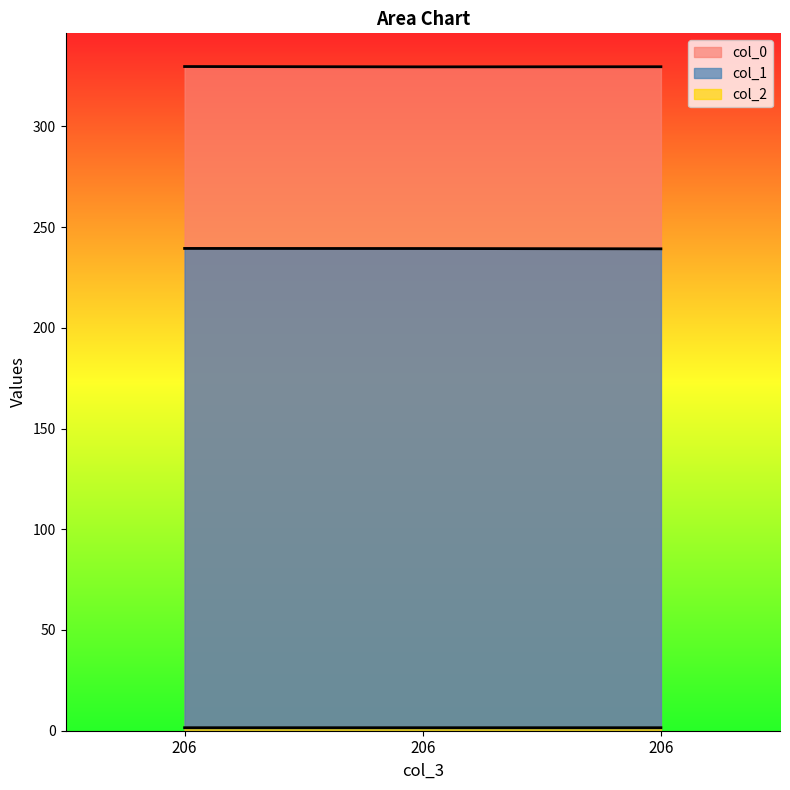

Which has a higher value, 206 or 206?

206